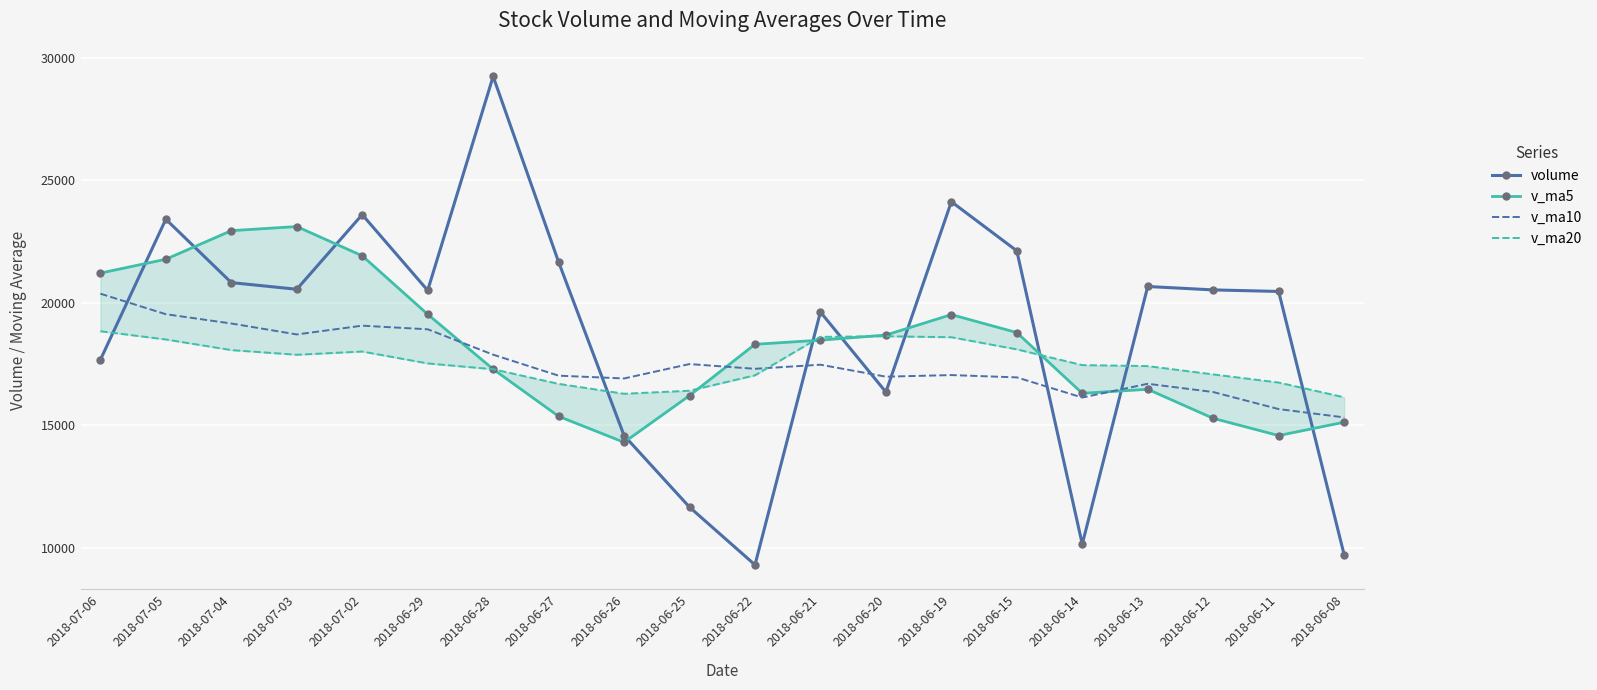

Reading right to left, transcribe all the data shown in this chart.

volume: 9709.5	20459.3	20522.7	20661.5	10138.6	22117.8	24125.1	16350.1	19618.7	9291.9	11649.4	14575.3	21662.5	29242.4	20501.7	23597.3	20548.2	20820.5	23409.2	17669.2
v_ma5: 15118.4	14573.8	15277.1	16463.3	16298.3	18780.0	19513.1	18678.6	18470.1	18300.7	16207.0	14297.1	15359.5	17284.3	19526.2	21915.8	23110.4	22942.0	21775.4	21208.9
v_ma10: 15315.3	15654.7	16350.9	16688.3	16125.6	16949.2	17043.5	16977.9	17466.7	17299.5	17493.5	16905.1	17019.1	17877.2	18913.5	19061.4	18703.7	19150.8	19529.8	20367.6
v_ma20: 16136.8	16738.1	17071.1	17410.2	17451.1	18094.4	18589.4	18628.6	18604.2	17033.3	16404.4	16279.9	16685.0	17282.8	17519.5	18005.3	17873.6	18064.3	18498.2	18833.5